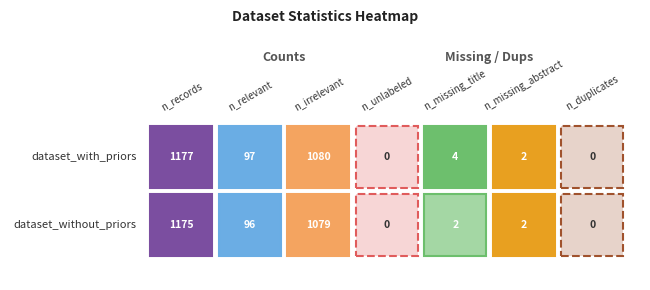

True or false: dataset_without_priors has a value of 0 at 3.

True